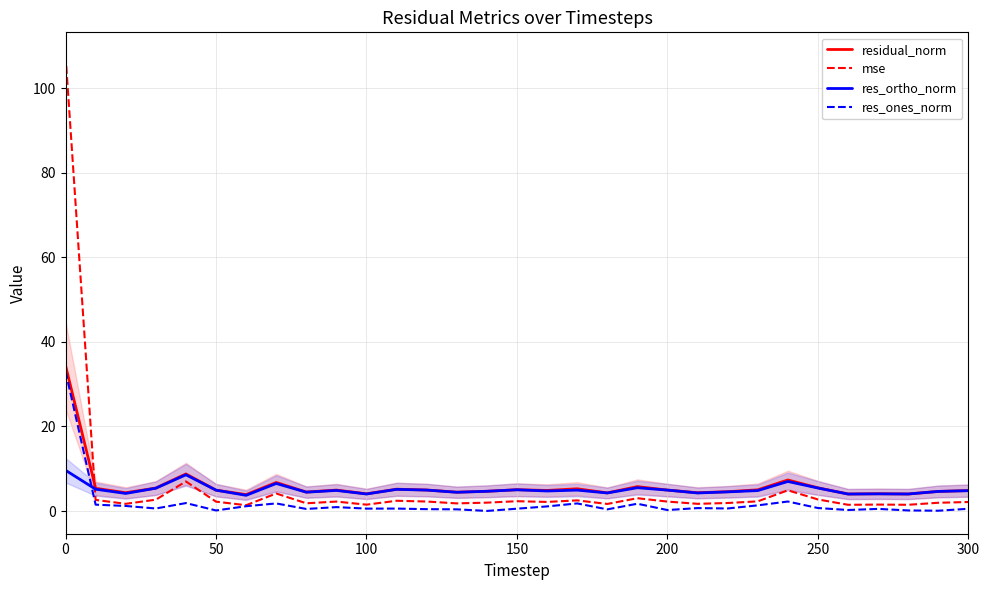

Which series has the widest spread of values?

mse